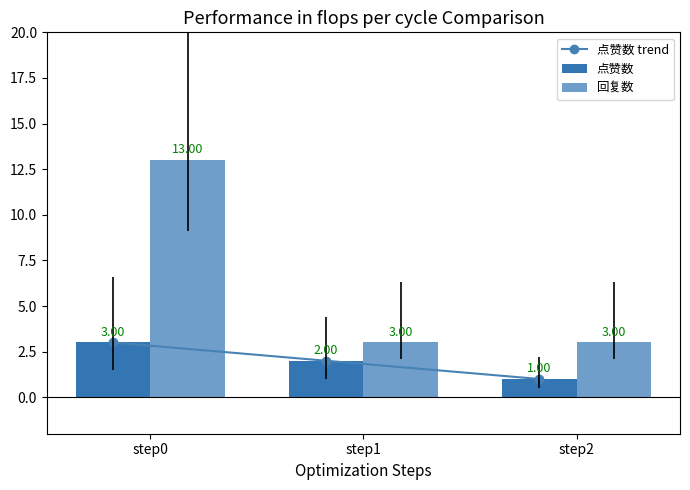

How many values in the 回复数 series exceed 3?

1